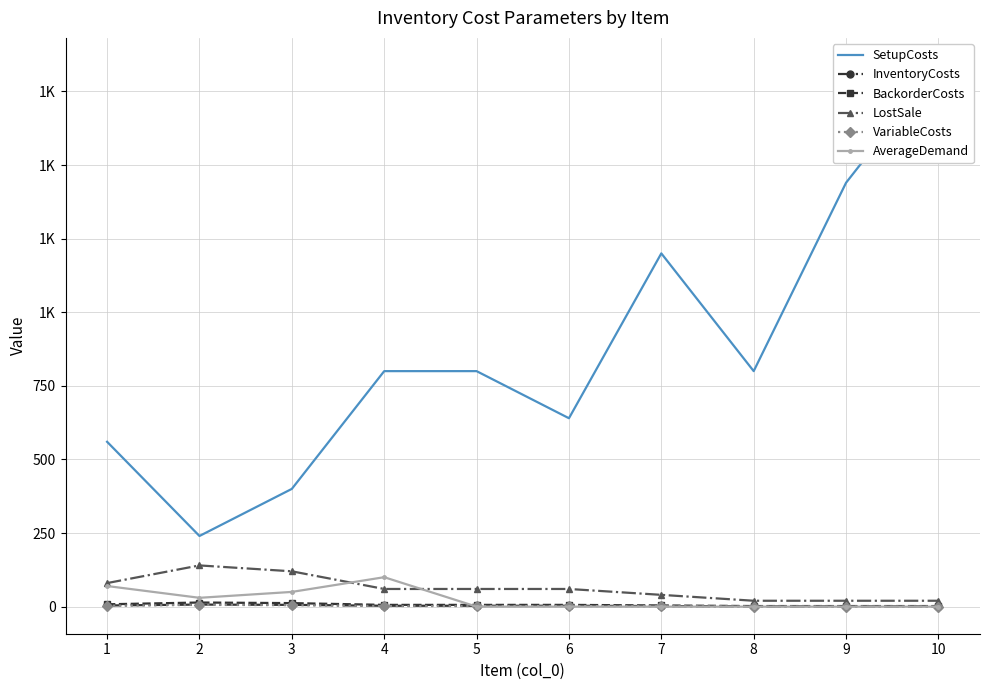

What is the difference between the maximum and minimum values in the AverageDemand series?

100